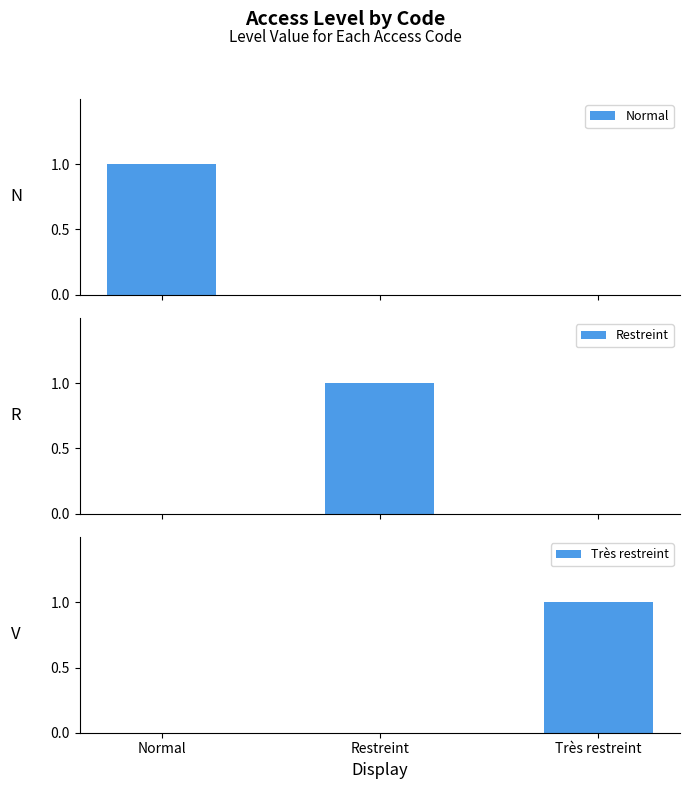

How many categories are shown in the chart?

3